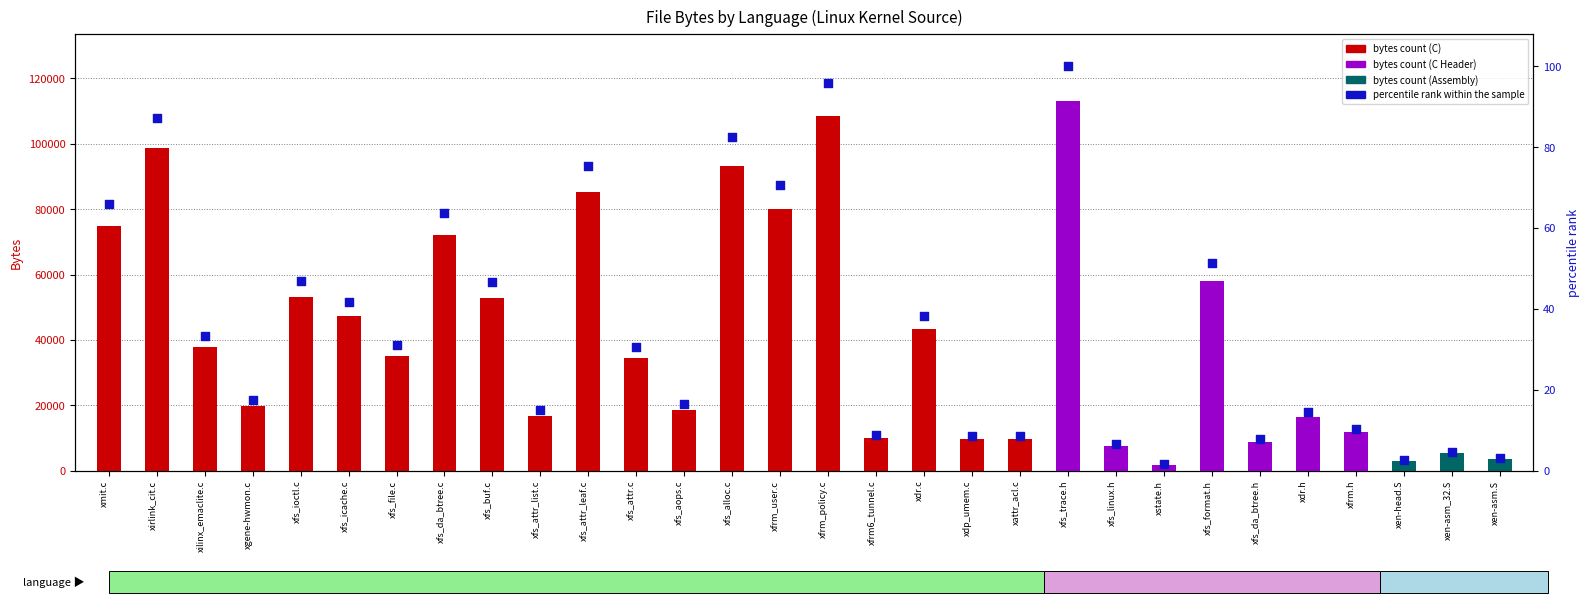

At how many categories does at least one series exceed 80512?

5